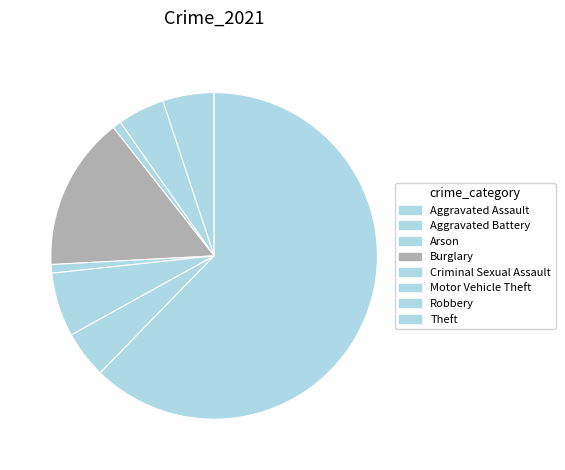

What portion of the pie excludes Theft?

37.7%